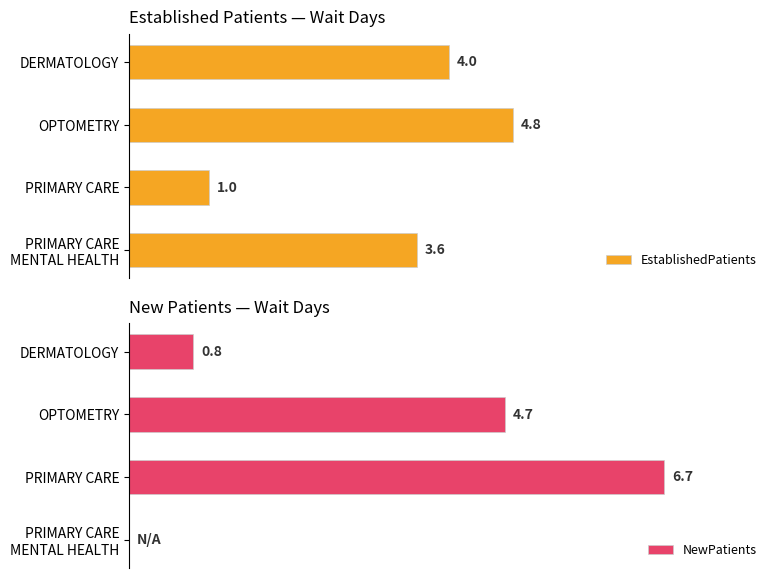

Count the number of categories in the chart.

4